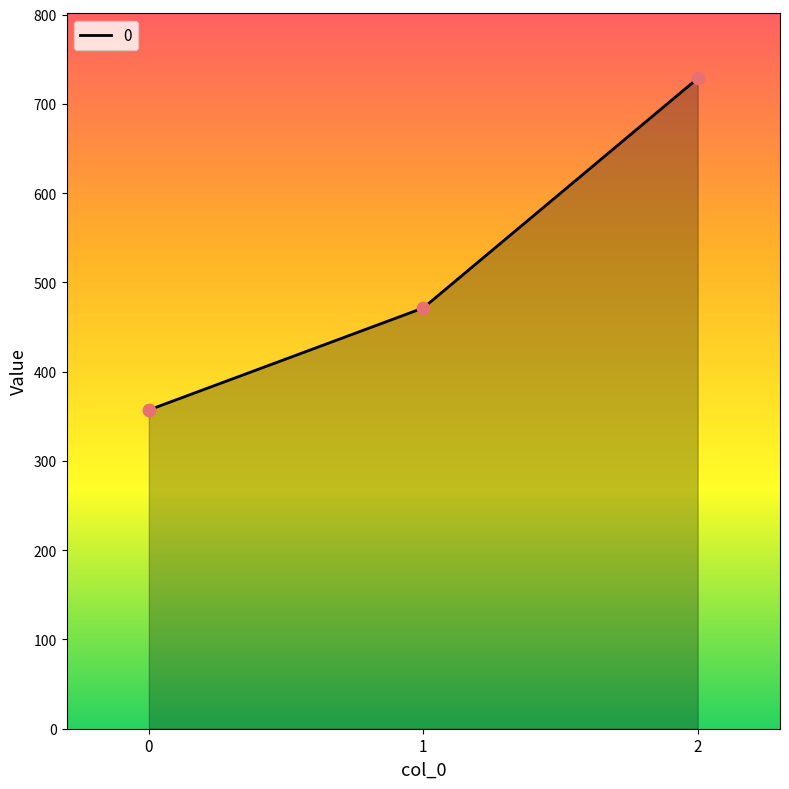

Which has a higher value, 2 or 1?

2